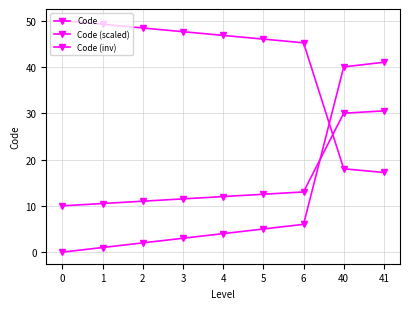

How many lines are shown in the chart?

3